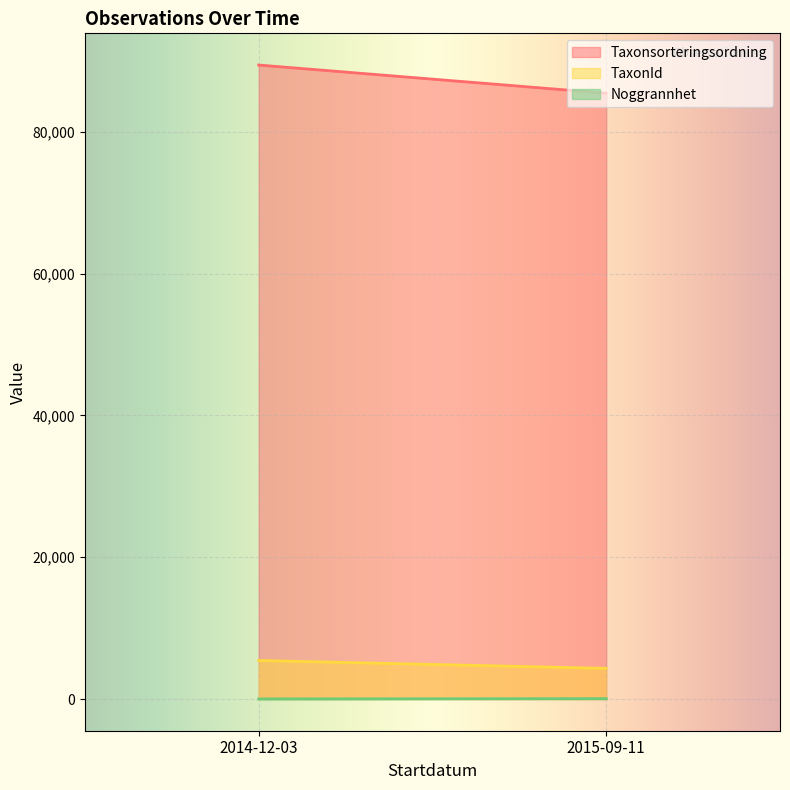

Which series has the largest range (max minus min)?

Taxonsorteringsordning